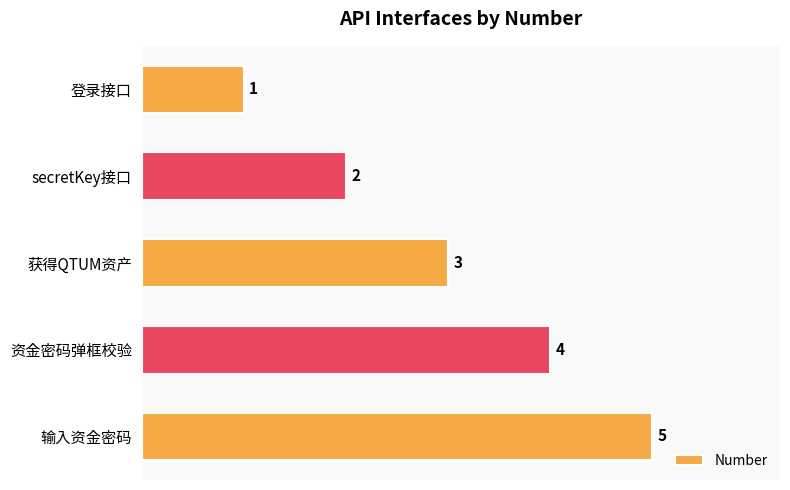

What is the change in value from 登录接口 to secretKey接口?

+1